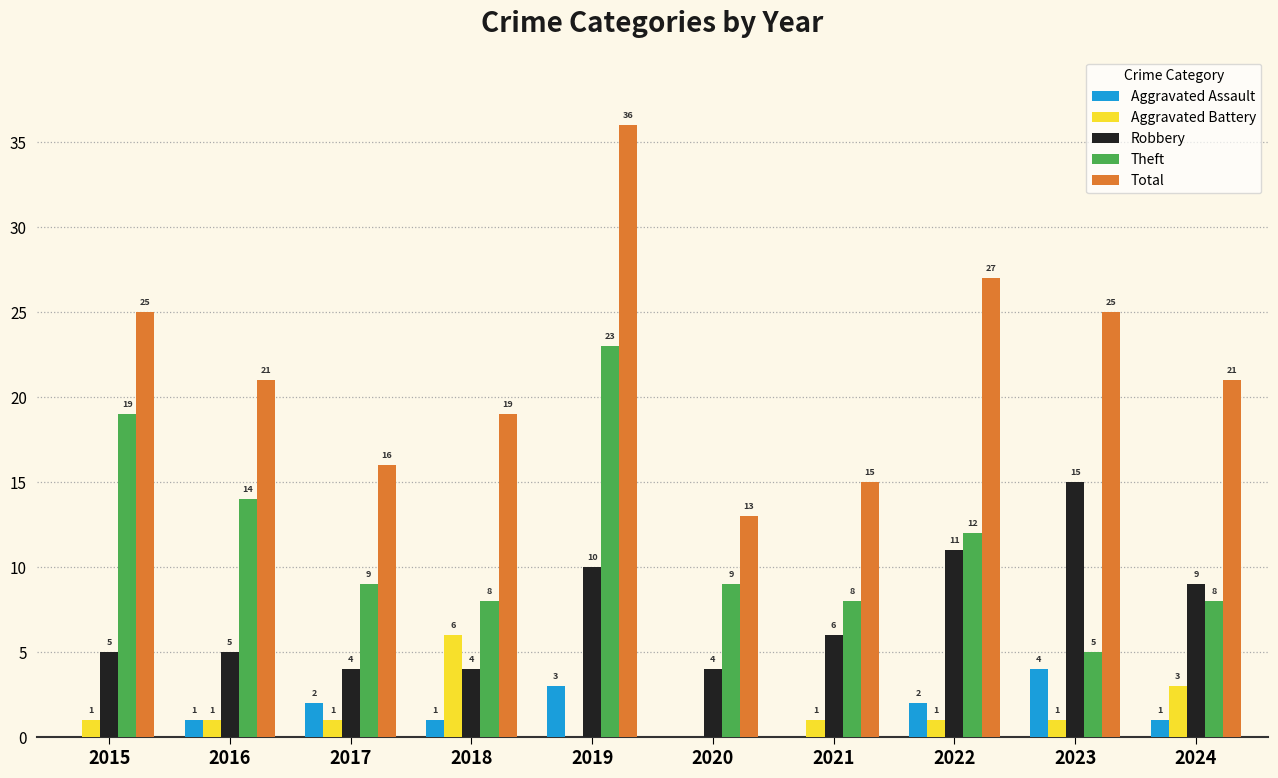

Which category has the highest value in the Theft series?

2019